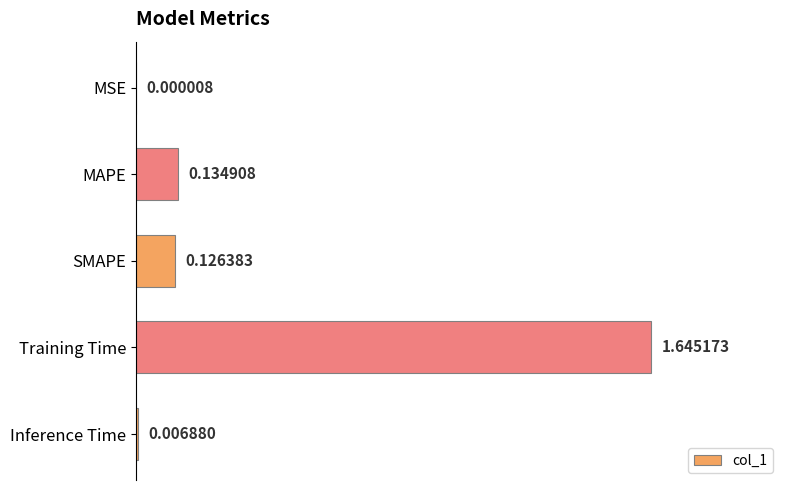

At which category does the chart reach its peak across all series?

Training Time